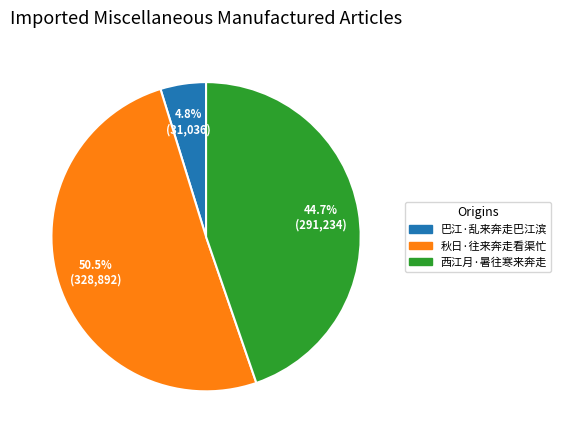

How many slices are in this pie chart?

3